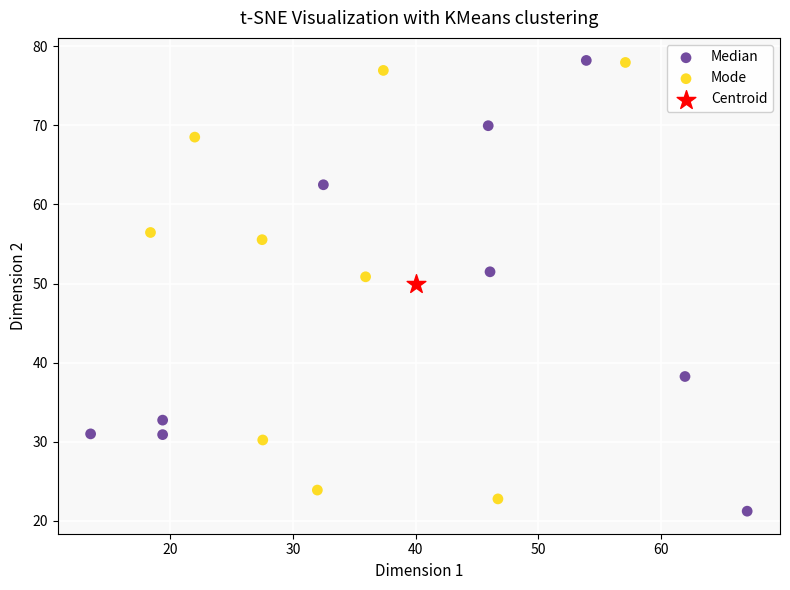

What are all the series names shown in the legend?

Median, Mode, Centroid